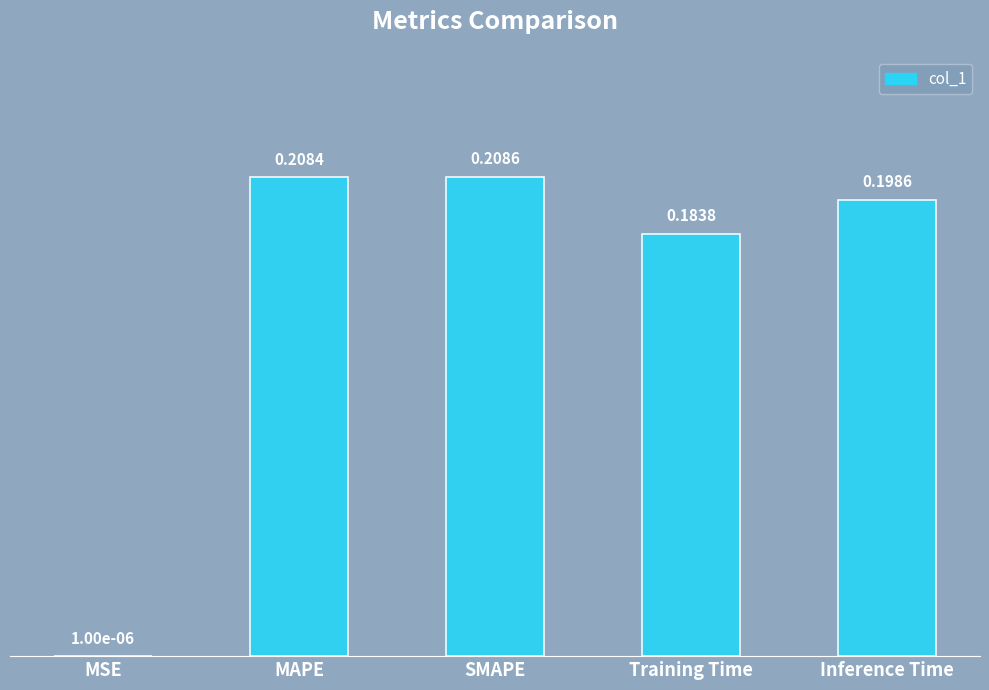

Which category has the highest value across all series?

SMAPE